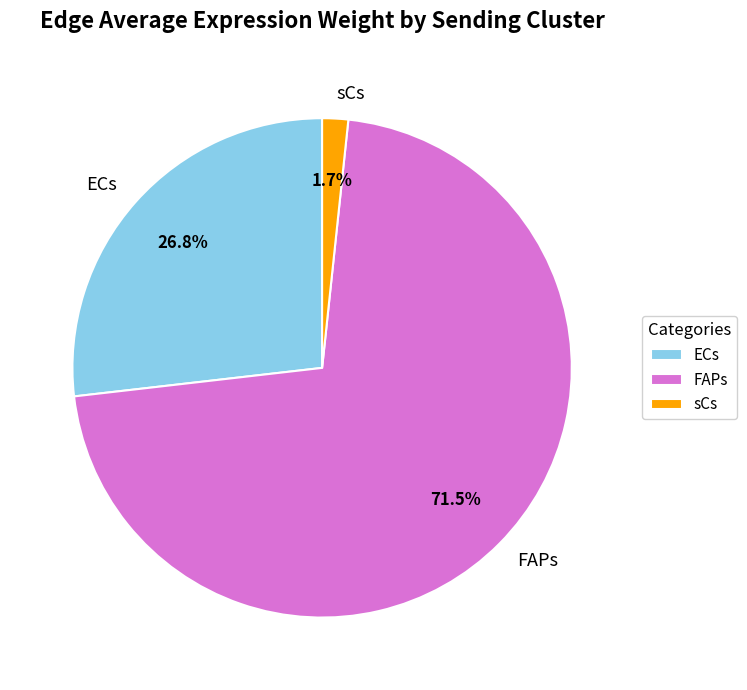

To the nearest percent, what is the difference between the FAPs and sCs slice percentages?

70%